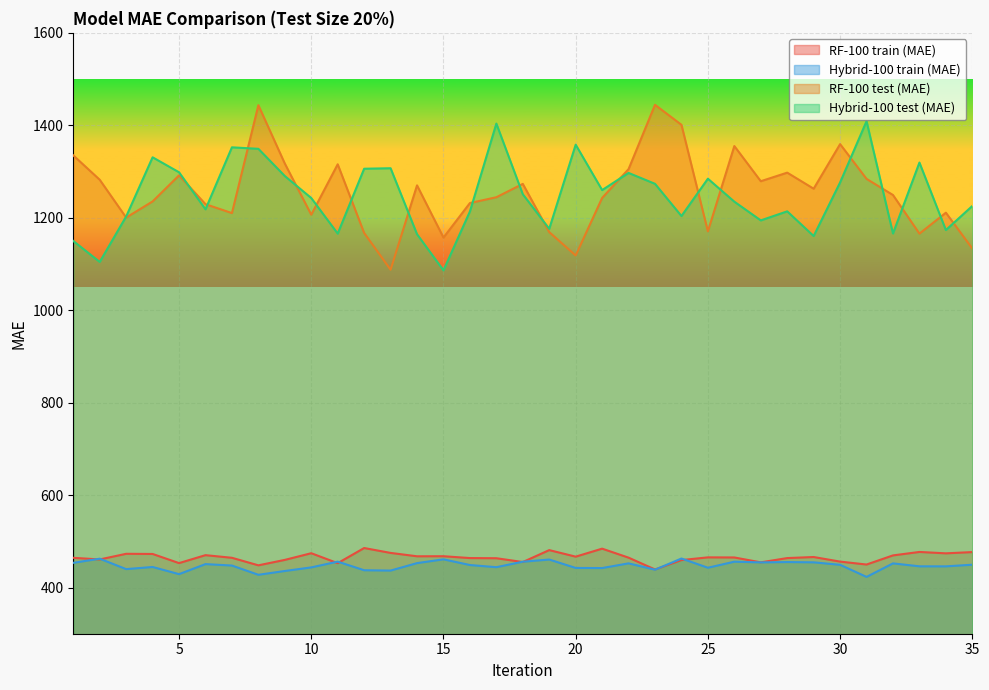

Reading left to right, transcribe all the data shown in this chart.

RF-100 train (MAE): 1=464.2	2=460.7	3=472.9	4=472.6	5=452.8	6=470.0	7=464.3	8=448.0	9=459.7	10=474.2	11=452.6	12=485.4	13=474.8	14=467.5	15=467.7	16=463.7	17=463.3	18=455.1	19=480.9	20=466.7	21=484.0	22=464.6	23=439.0	24=459.4	25=465.2	26=465.0	27=454.4	28=463.7	29=466.0	30=456.0	31=449.7	32=469.5	33=476.9	34=473.9	35=476.6
Hybrid-100 train (MAE): 1=453.4	2=462.3	3=439.8	4=444.4	5=428.9	6=450.6	7=447.5	8=427.5	9=435.7	10=443.5	11=456.0	12=437.3	13=436.6	14=452.8	15=460.9	16=448.6	17=443.9	18=455.8	19=460.5	20=442.3	21=442.1	22=452.2	23=438.5	24=462.7	25=442.8	26=455.8	27=454.3	28=455.0	29=454.5	30=449.1	31=422.9	32=452.2	33=445.8	34=445.7	35=449.3
RF-100 test (MAE): 1=1334.9	2=1282.2	3=1200.3	4=1235.3	5=1291.7	6=1229.3	7=1210.0	8=1443.5	9=1317.2	10=1206.6	11=1315.6	12=1167.1	13=1087.5	14=1270.0	15=1157.0	16=1231.8	17=1244.3	18=1273.3	19=1168.9	20=1118.3	21=1242.8	22=1305.2	23=1444.3	24=1401.1	25=1170.5	26=1355.1	27=1279.0	28=1297.5	29=1262.8	30=1359.3	31=1284.1	32=1249.2	33=1165.6	34=1210.9	35=1133.3
Hybrid-100 test (MAE): 1=1149.7	2=1104.4	3=1202.7	4=1330.8	5=1298.3	6=1218.2	7=1352.3	8=1349.1	9=1290.2	10=1242.6	11=1165.7	12=1306.0	13=1307.1	14=1164.3	15=1086.1	16=1213.6	17=1403.7	18=1250.9	19=1176.0	20=1358.1	21=1259.8	22=1297.0	23=1273.4	24=1203.7	25=1284.4	26=1234.8	27=1194.2	28=1213.8	29=1160.4	30=1276.4	31=1408.8	32=1165.9	33=1319.4	34=1173.4	35=1225.4